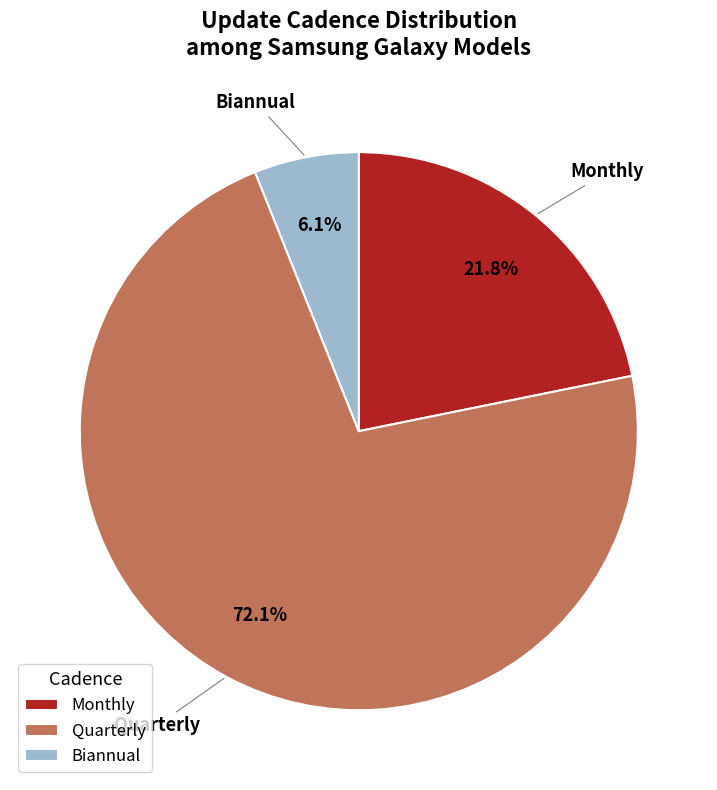

Is it true that Monthly is 22% of the pie?

True